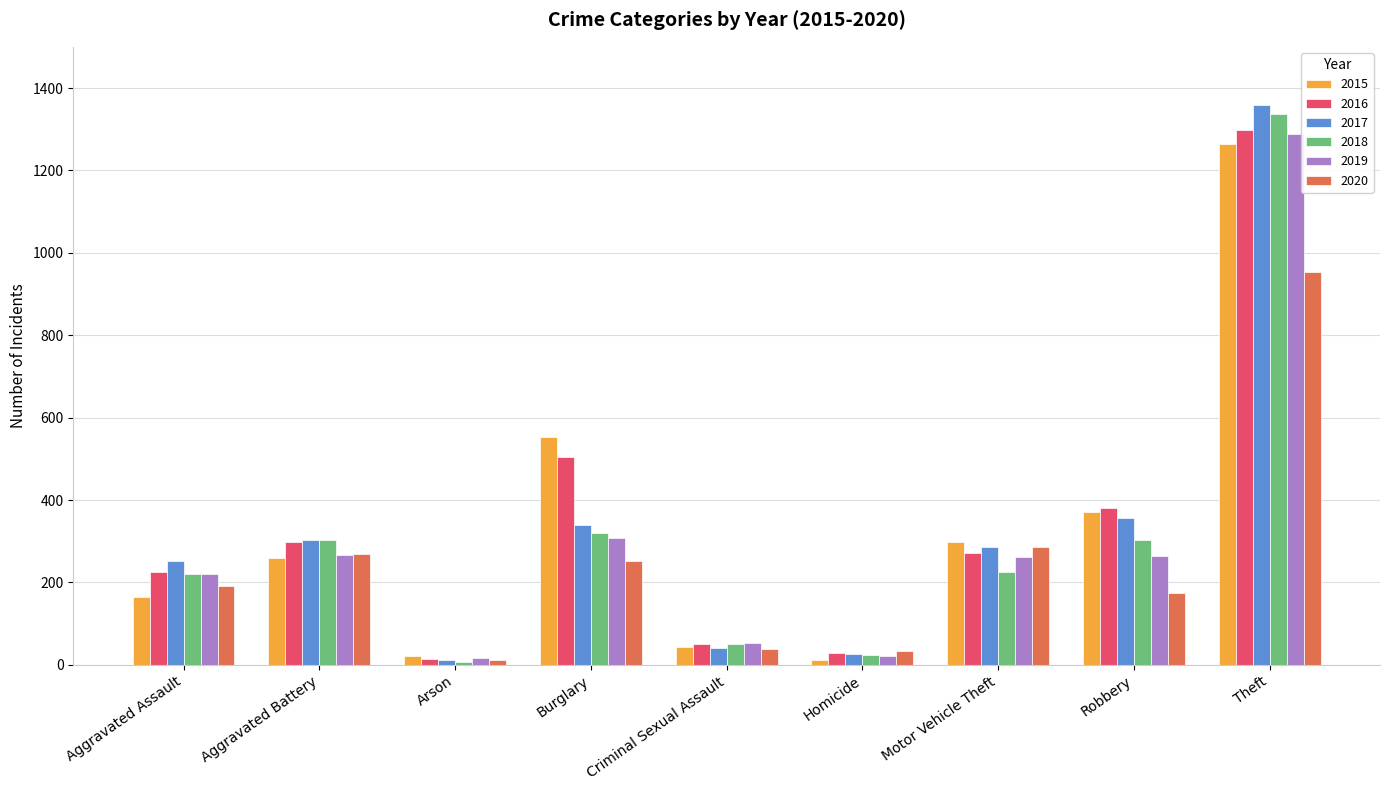

What is the minimum value shown in the chart?

8